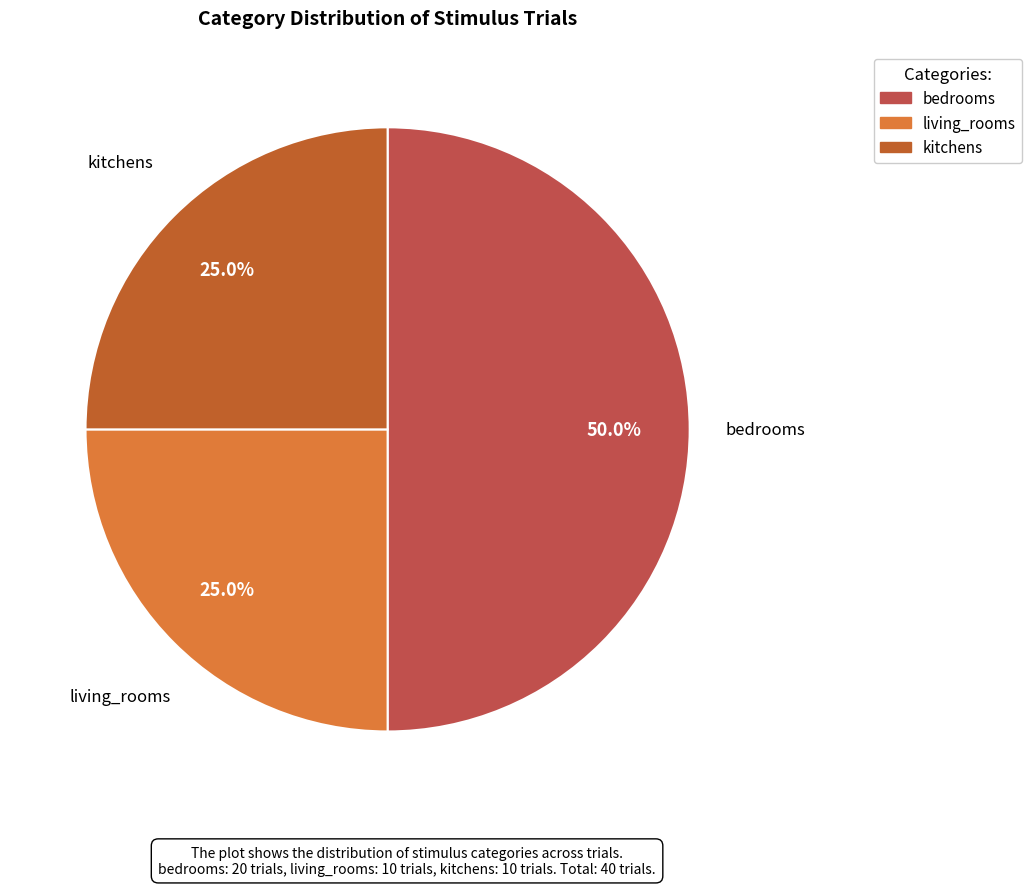

The kitchens slice represents 35% of the pie. True or false?

False